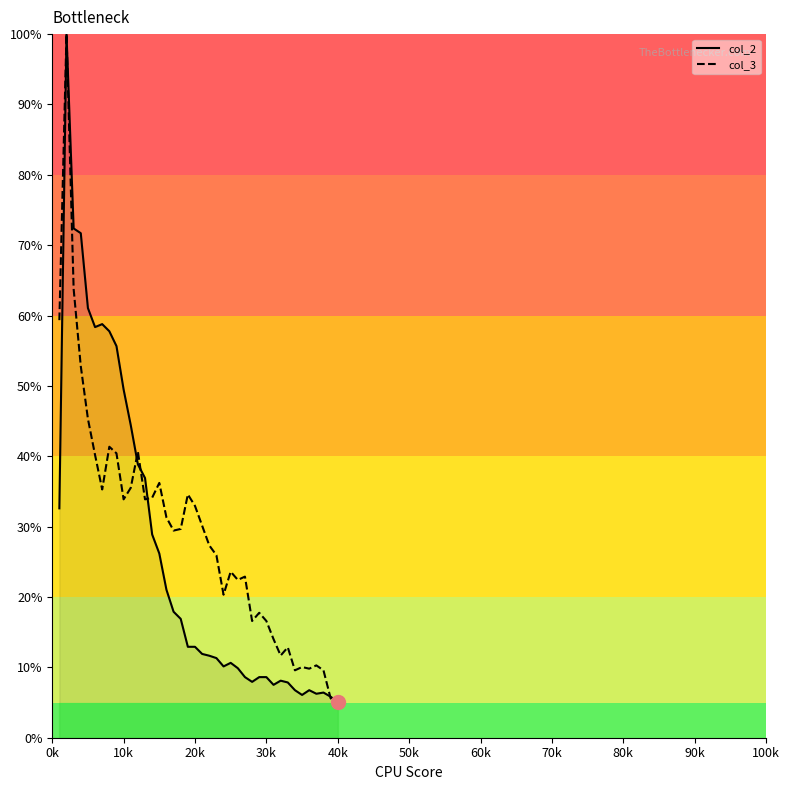

What is the lowest value of the col_3 series?

4.7